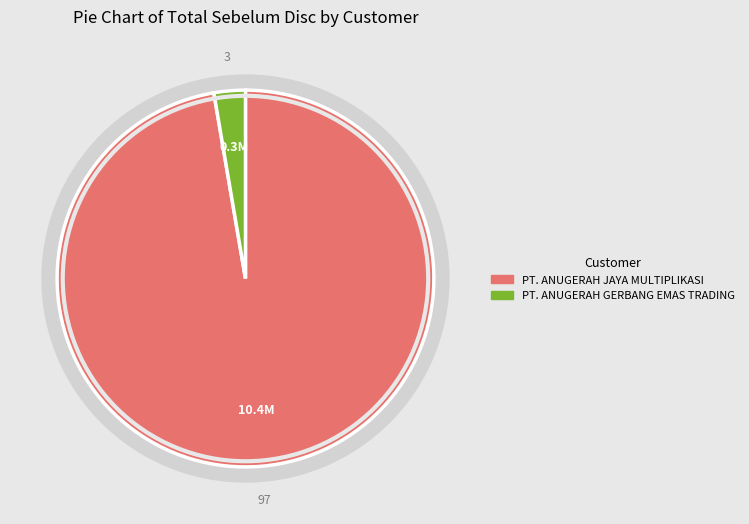

Is it true that PT. ANUGERAH JAYA MULTIPLIKASI is 99% of the pie?

False